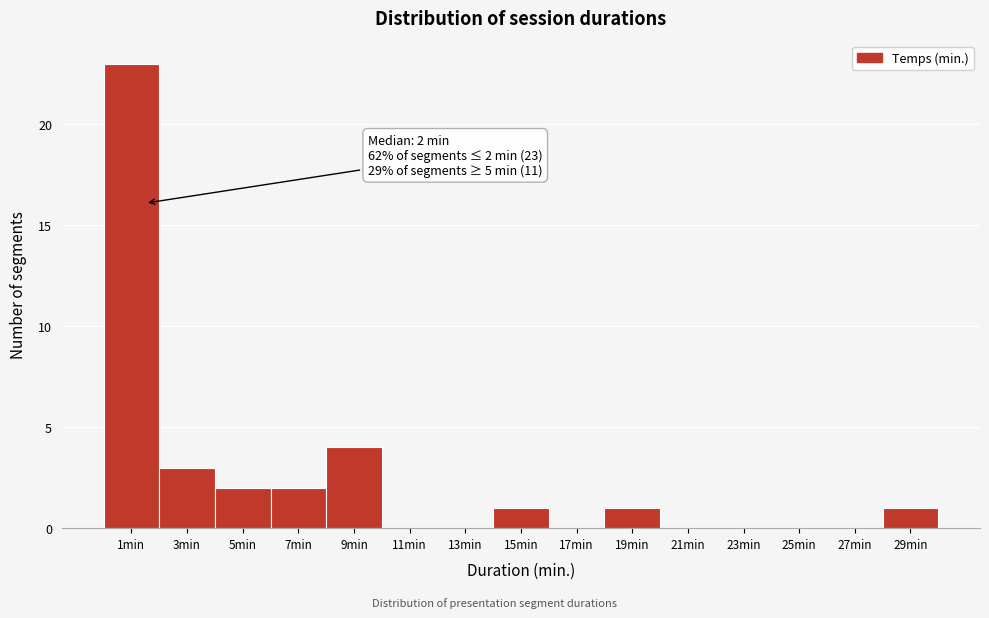

Reading right to left, what are all the values shown in this chart?

29min=1	27min=0	25min=0	23min=0	21min=0	19min=1	17min=0	15min=1	13min=0	11min=0	9min=4	7min=2	5min=2	3min=3	1min=23